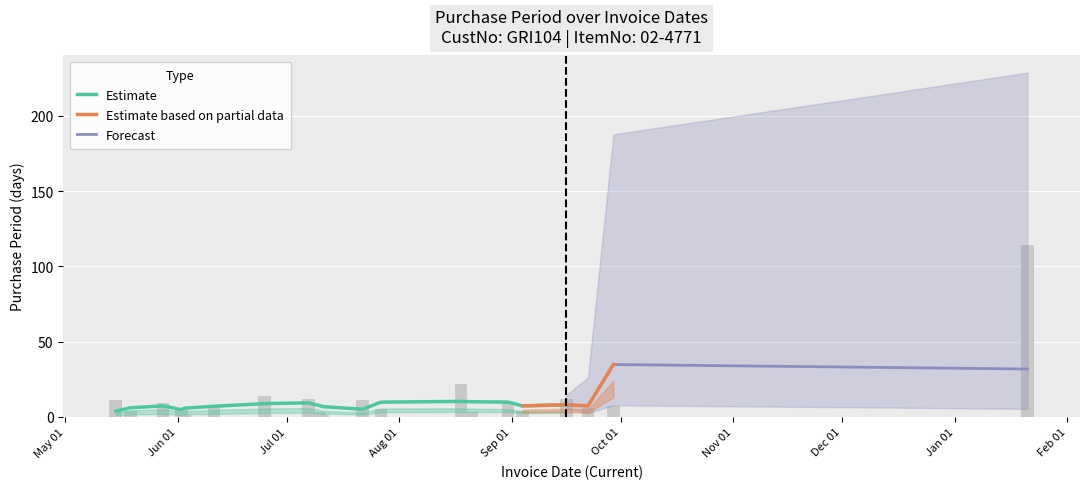

True or false: the data shows 1 at 2015-06-03.

True